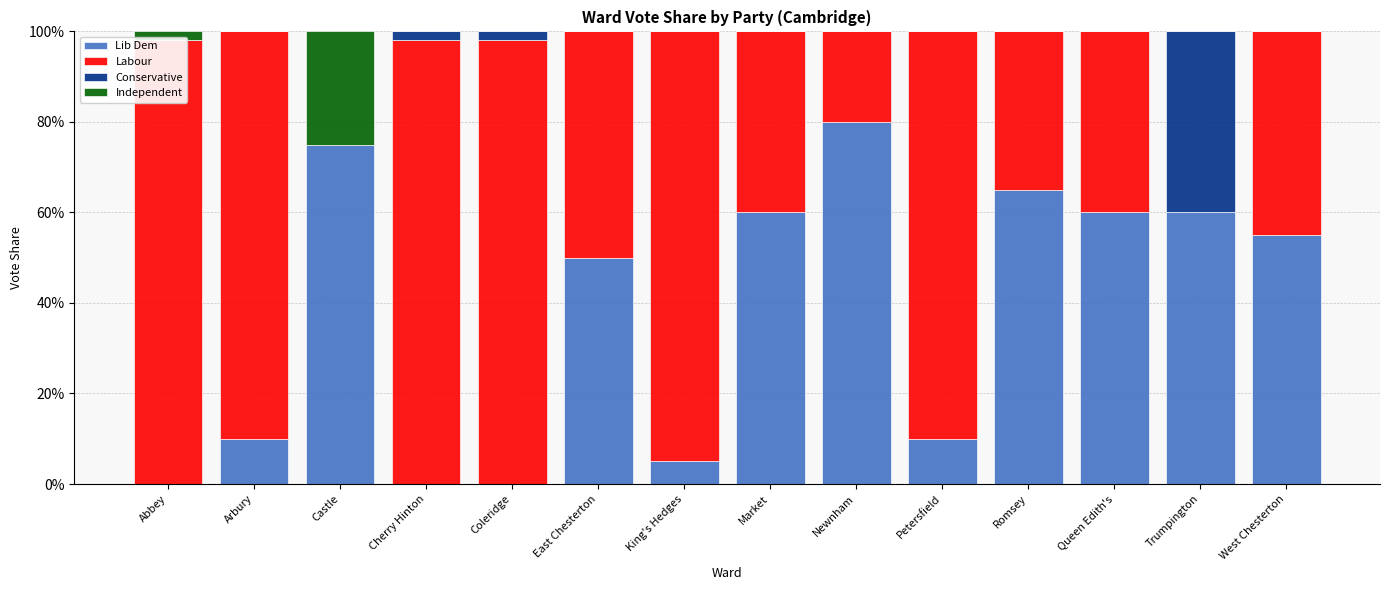

At which category is the sum across all series the highest?

Abbey